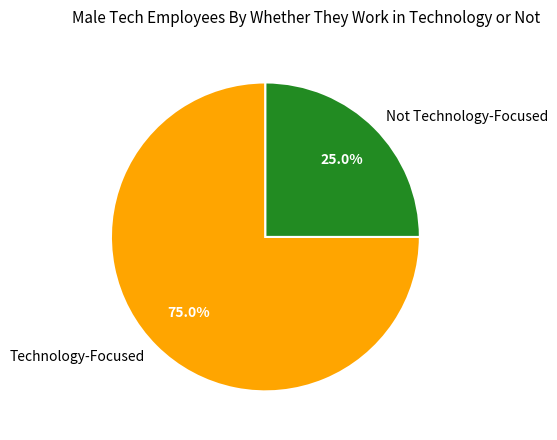

What percentage is NOT represented by Not Technology-Focused?

75.0%